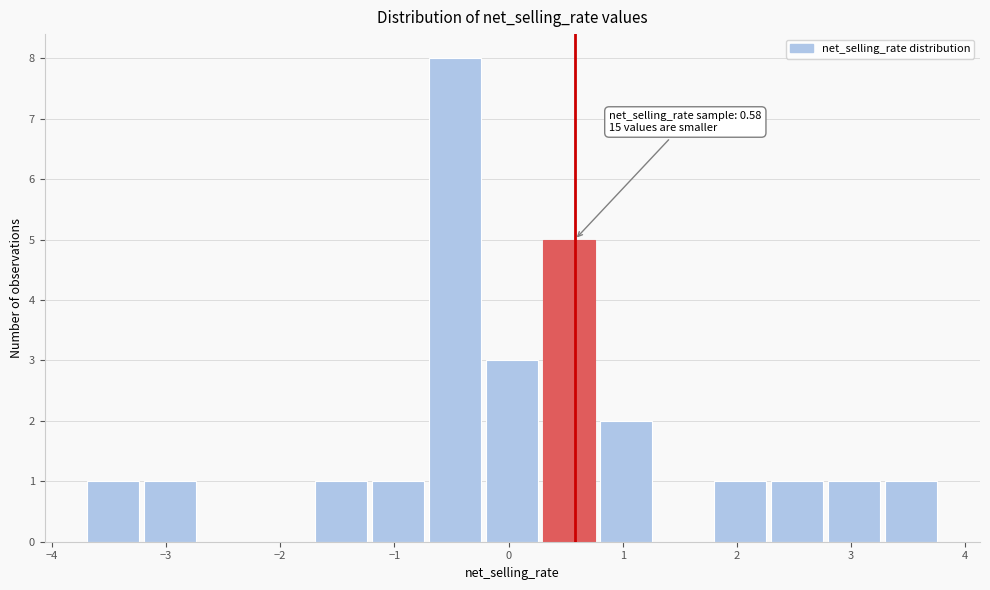

Over which range of the x-axis is the bar tallest?

-0.7 to -0.2